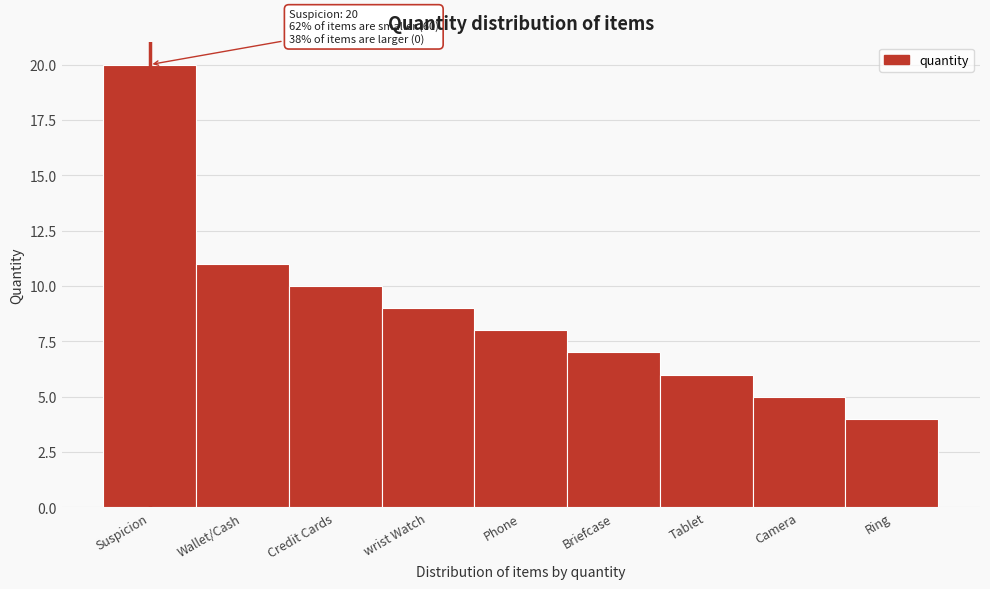

Reading left to right, list all the values displayed in this chart.

Suspicion=20	Wallet/Cash=11	Credit Cards=10	wrist Watch=9	Phone=8	Briefcase=7	Tablet=6	Camera=5	Ring=4